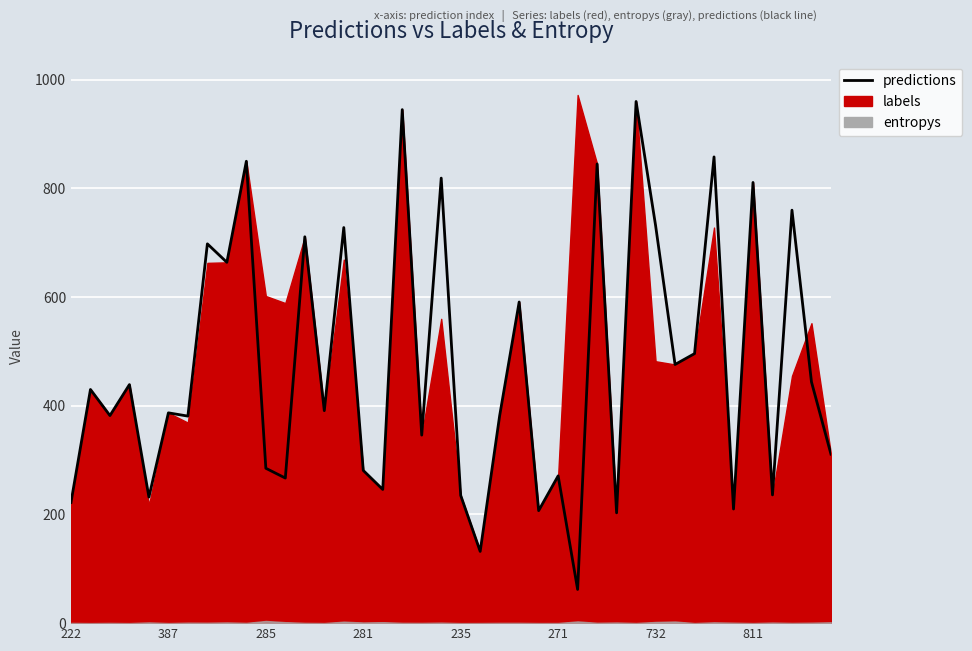

What is the value of the 20th point from the left?

819